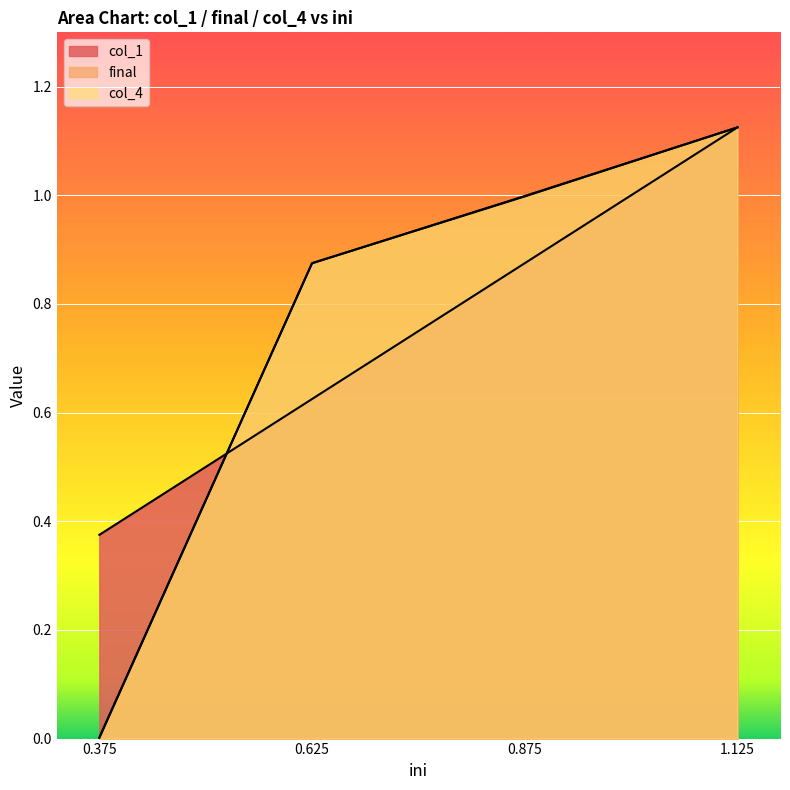

At which category is the sum across all series the highest?

1.125